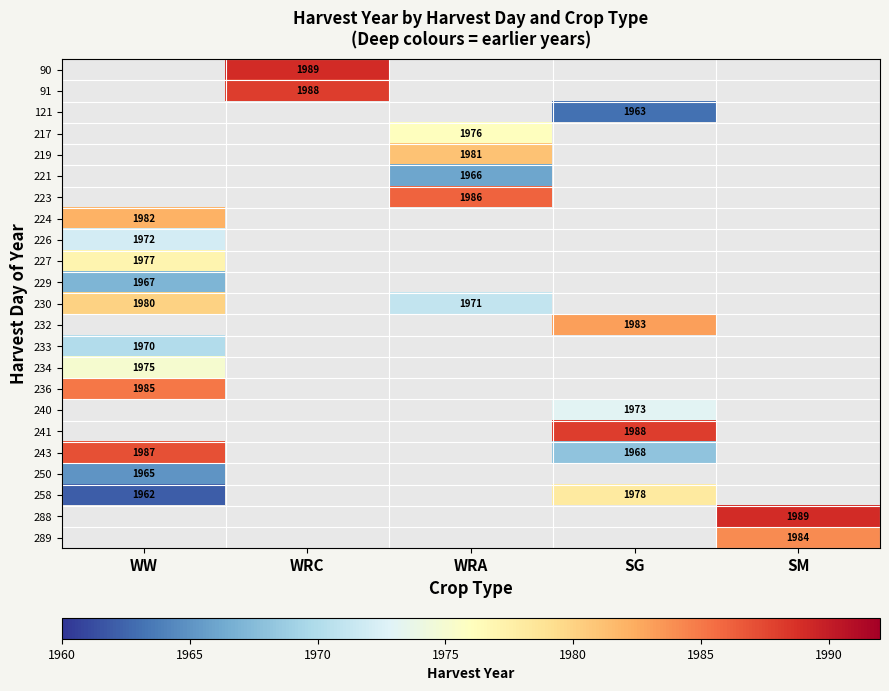

What is the greatest value displayed?

1989.0